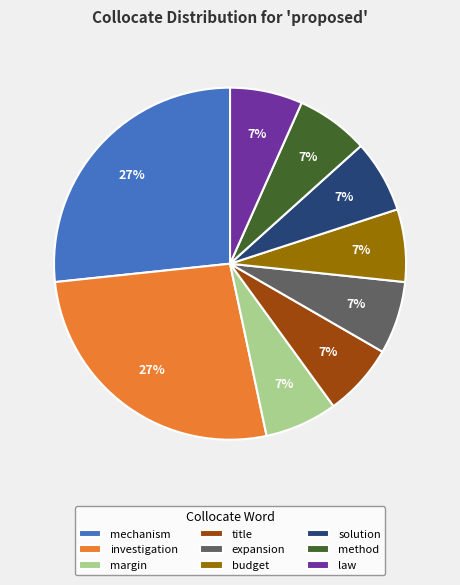

To the nearest percent, what is the average slice percentage?

11%